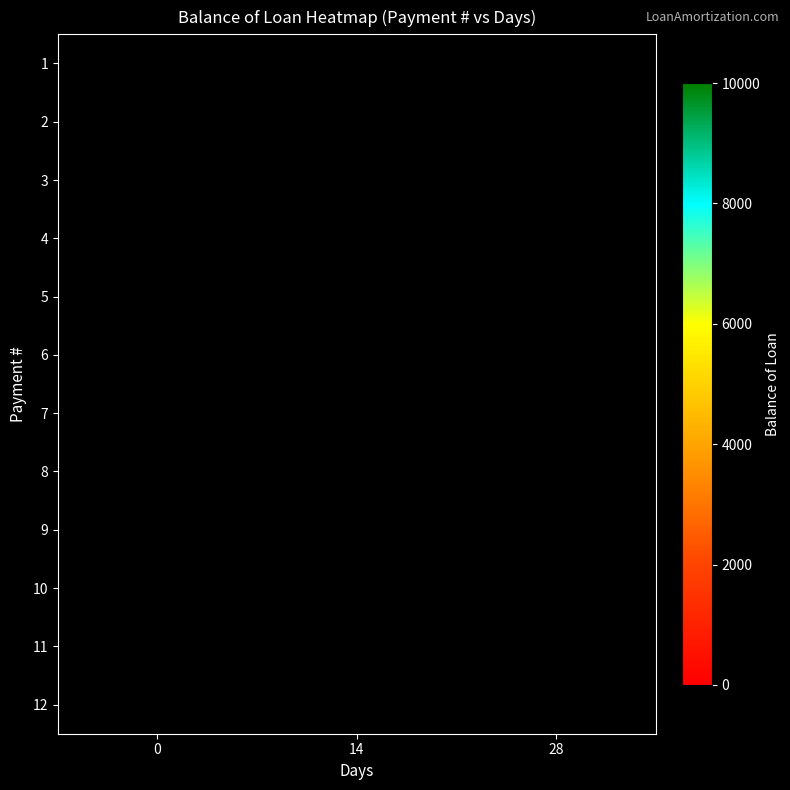

List the labels in order of 1 value, smallest first.

0, 14, 28